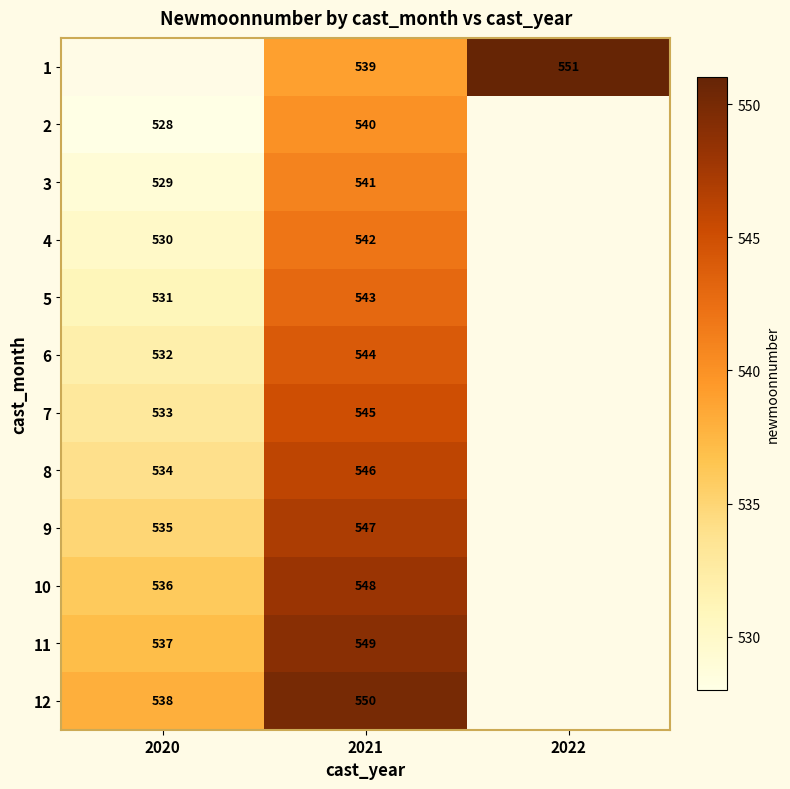

The 8 series shows 884.2 at 2021. True or false?

False